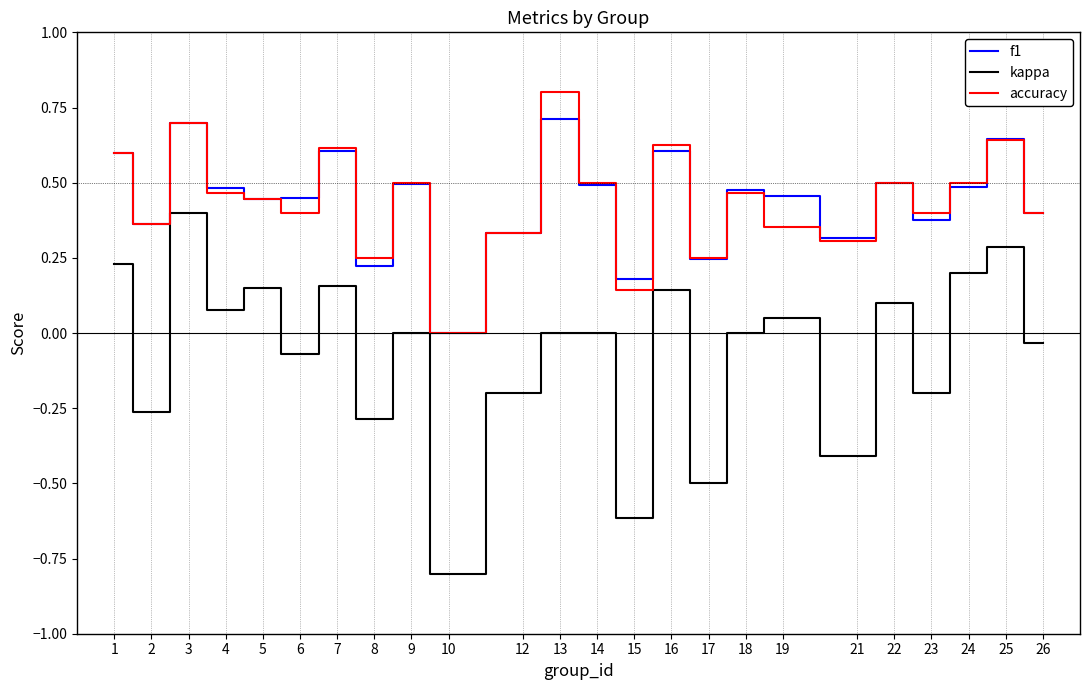

What is the minimum value shown in the chart?

-0.8